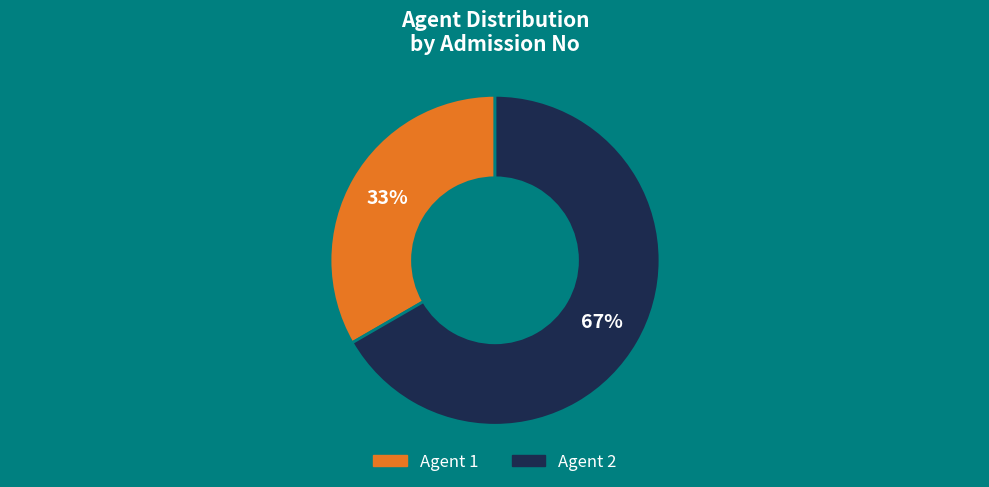

To the nearest percent, what is the average slice percentage?

50%